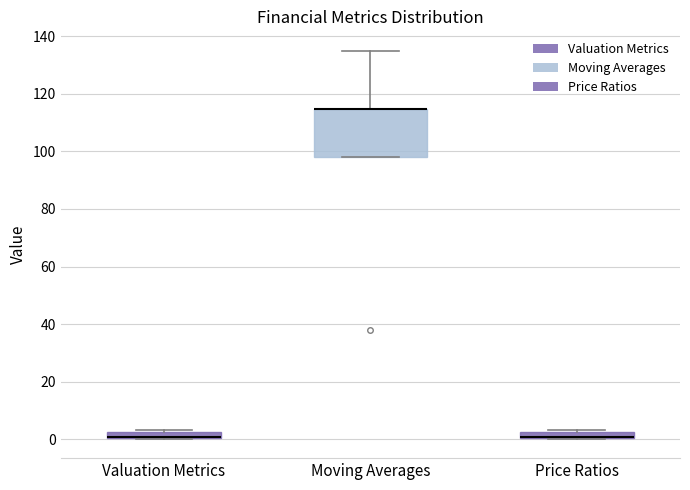

Where is the lower edge of the box for Valuation Metrics on the y-axis? The values are not printed on the chart, so give them approximately, as read against the axis.

0